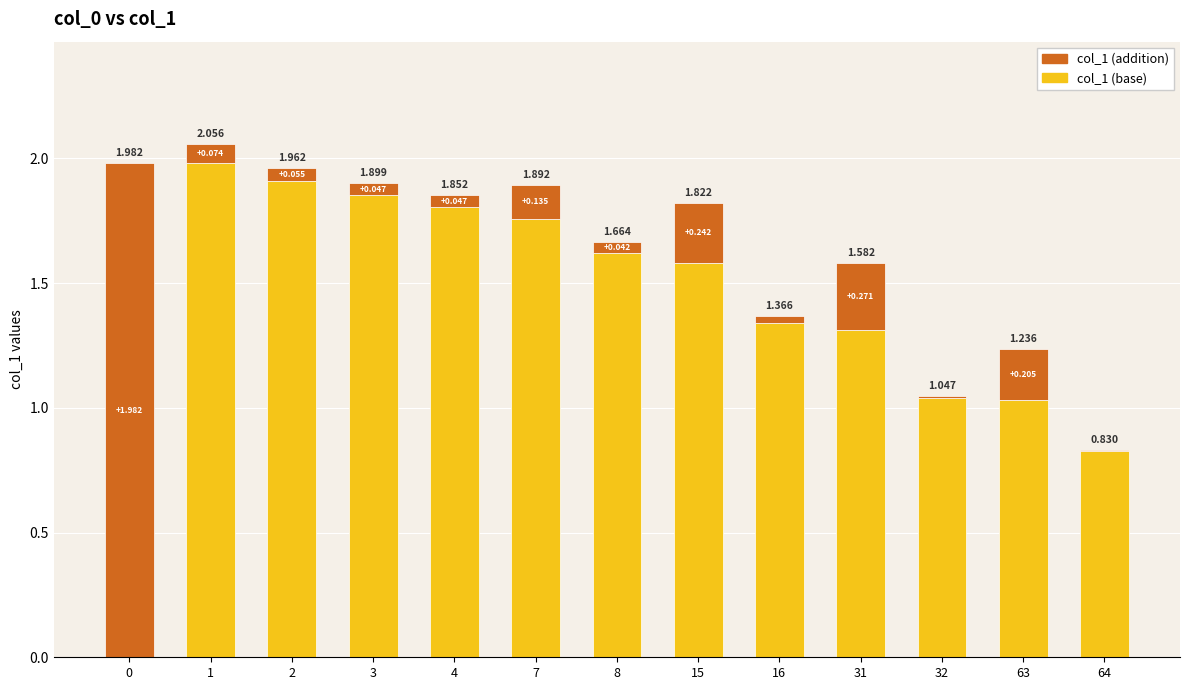

What is the difference between the maximum and second lowest values in the col_1 (addition) series?

2.0